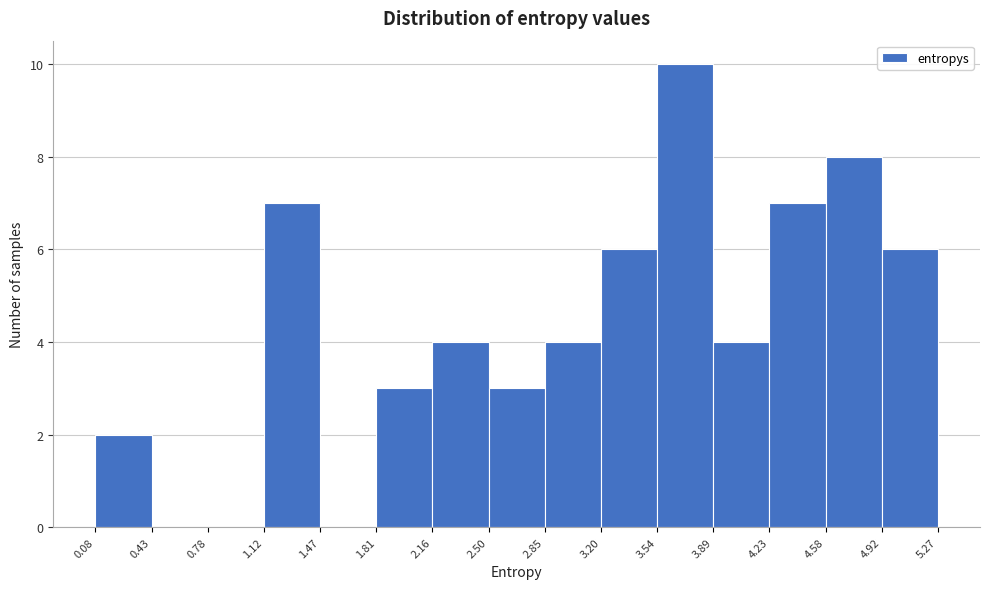

Which range on the x-axis has the tallest bar?

3.54 to 3.89